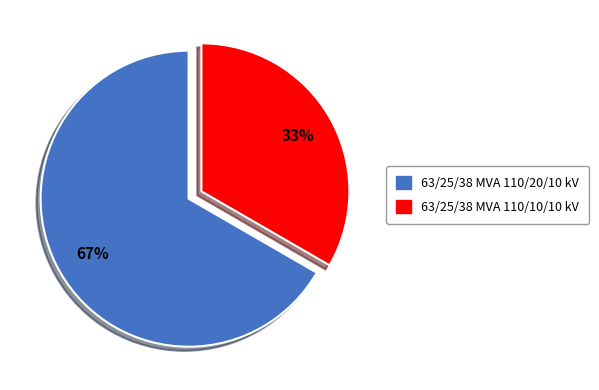

To the nearest percent, what is the average slice percentage?

50%